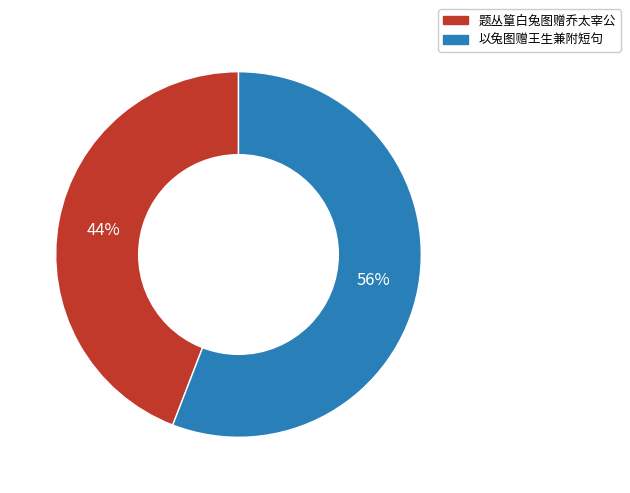

Which category has the biggest portion of the pie?

以兔图赠王生兼附短句